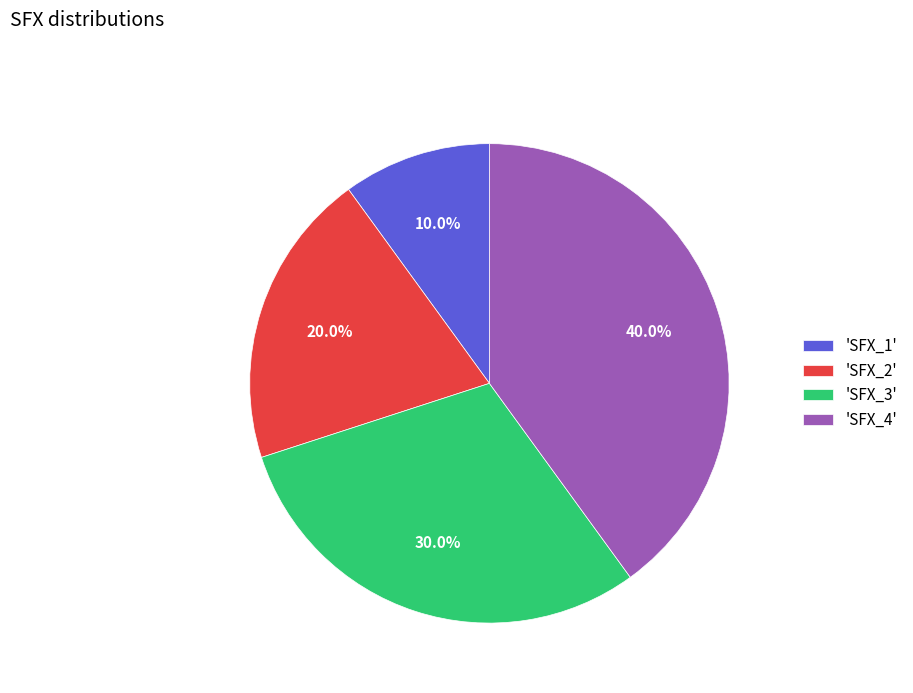

Count the number of slices in the pie.

4